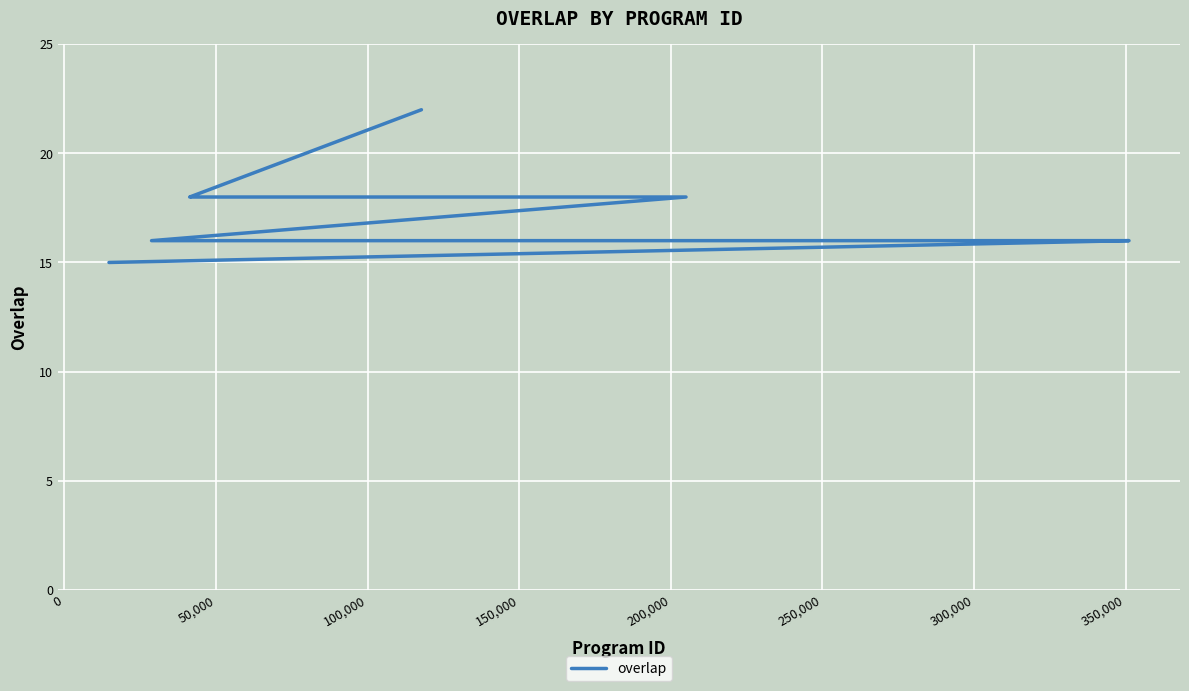

The value at 14 is 27. True or false?

False